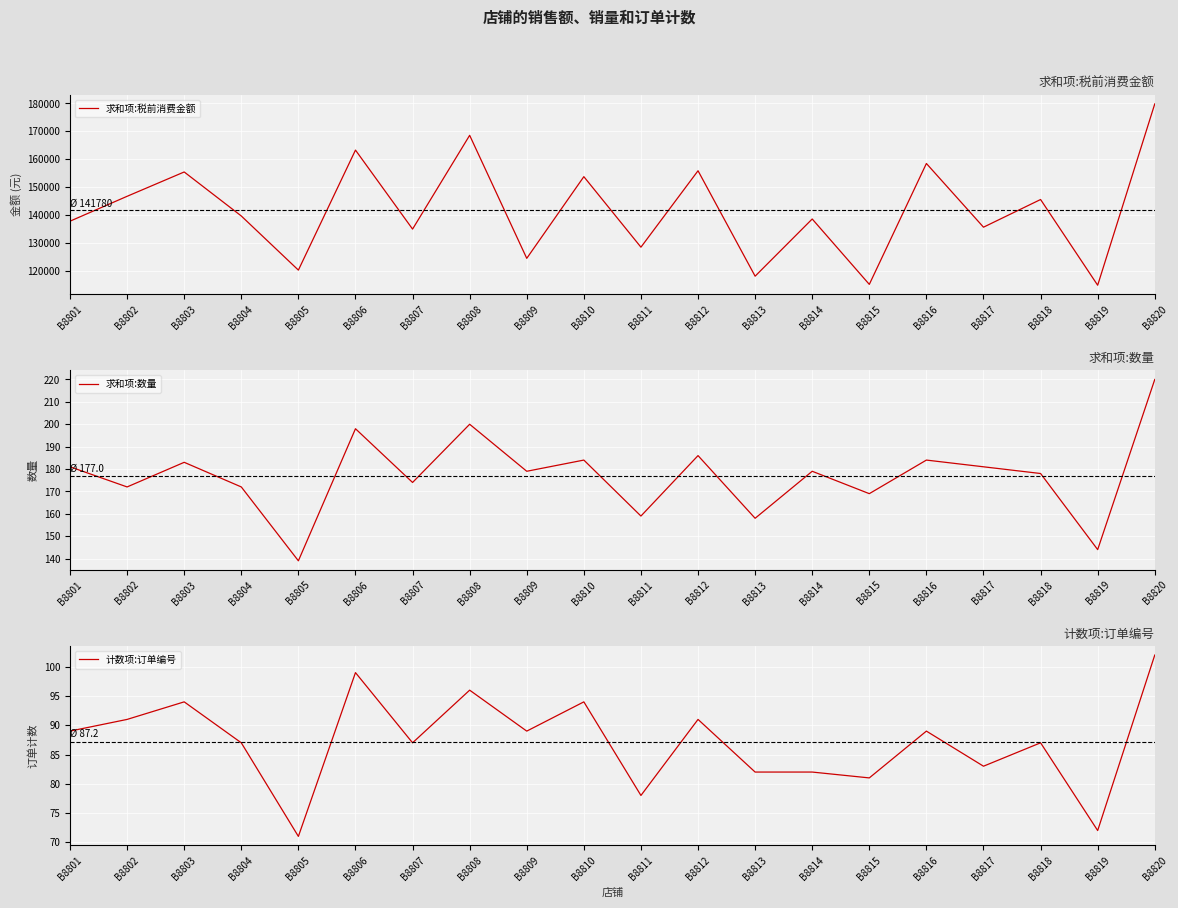

What is the difference between the maximum and minimum values in the 求和项:数量 series?

81